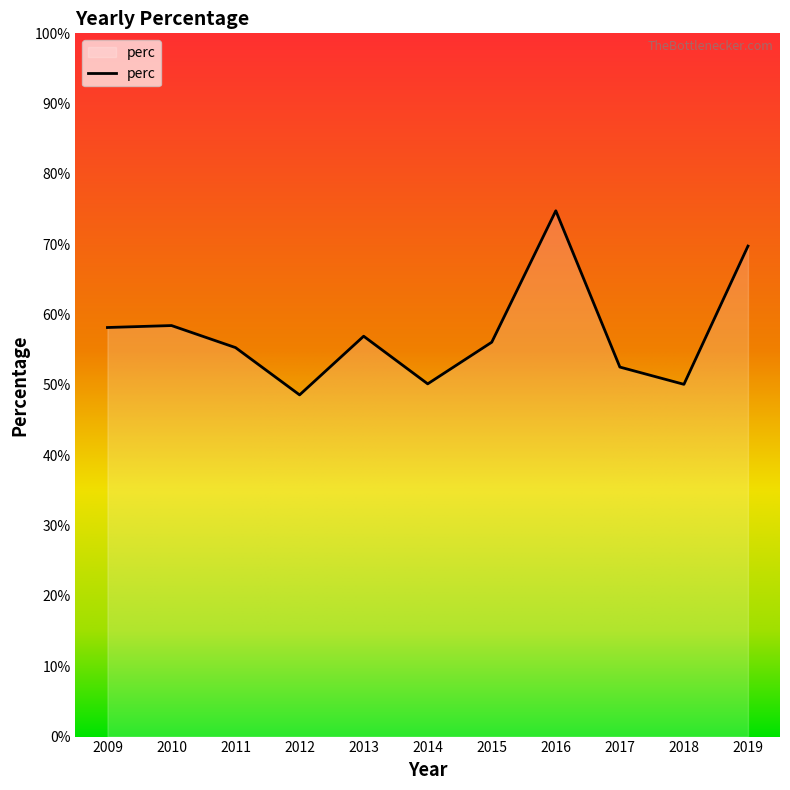

Is this an area chart (filled region under the line)?

Yes